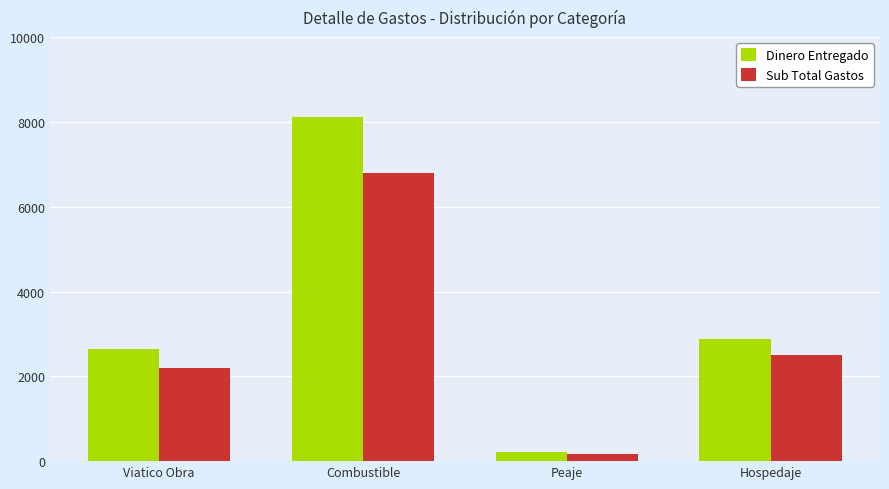

Which series has the widest spread of values?

Dinero Entregado